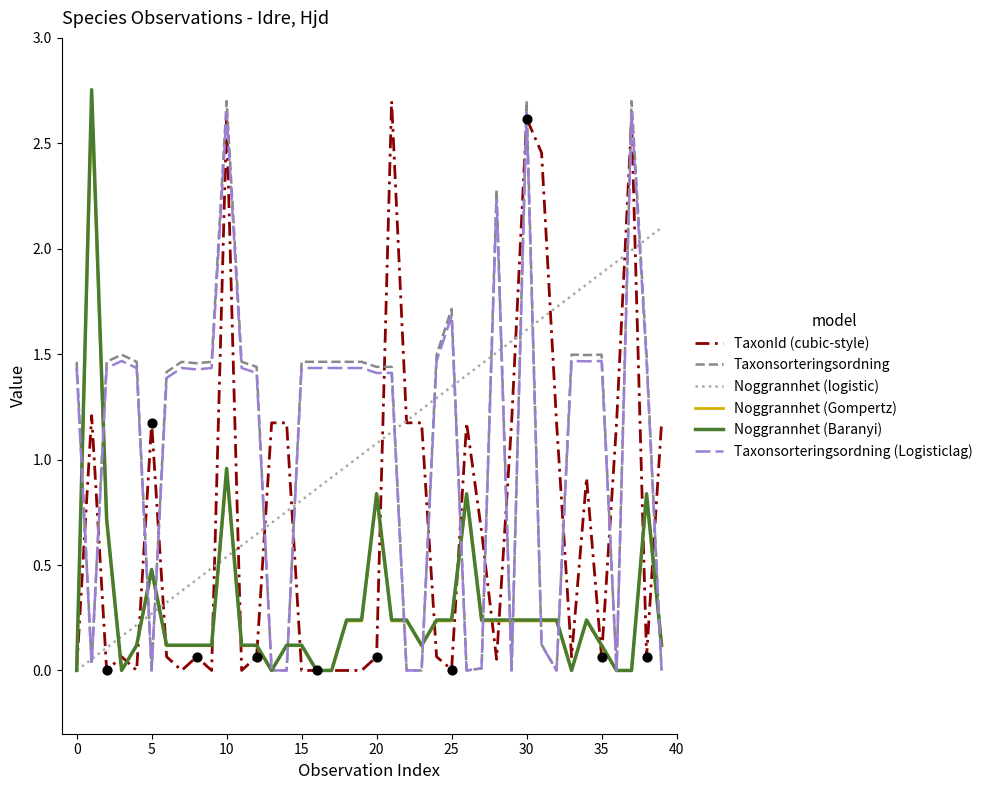

What is the maximum value for Noggrannhet (logistic)?

2.1